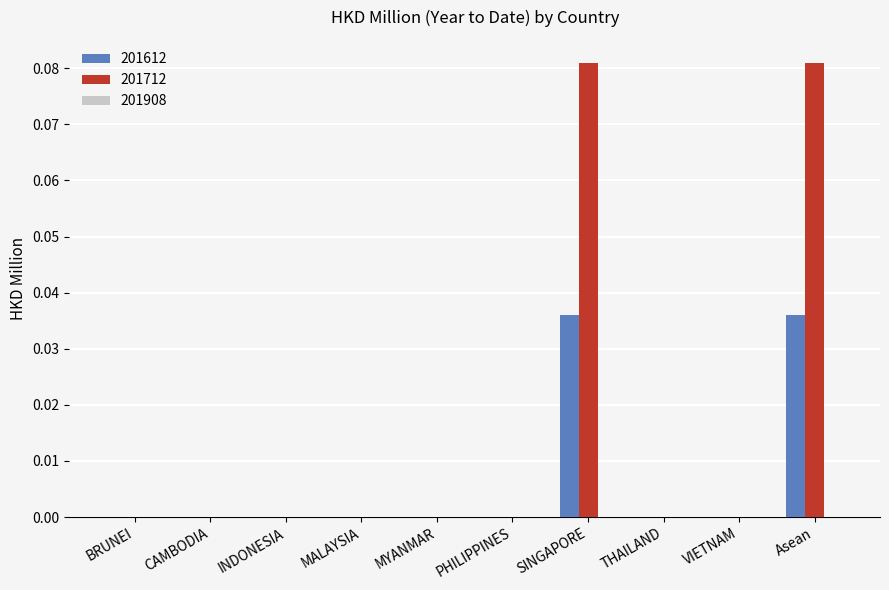

True or false: 201712 has a value of 0.0 at BRUNEI.

True